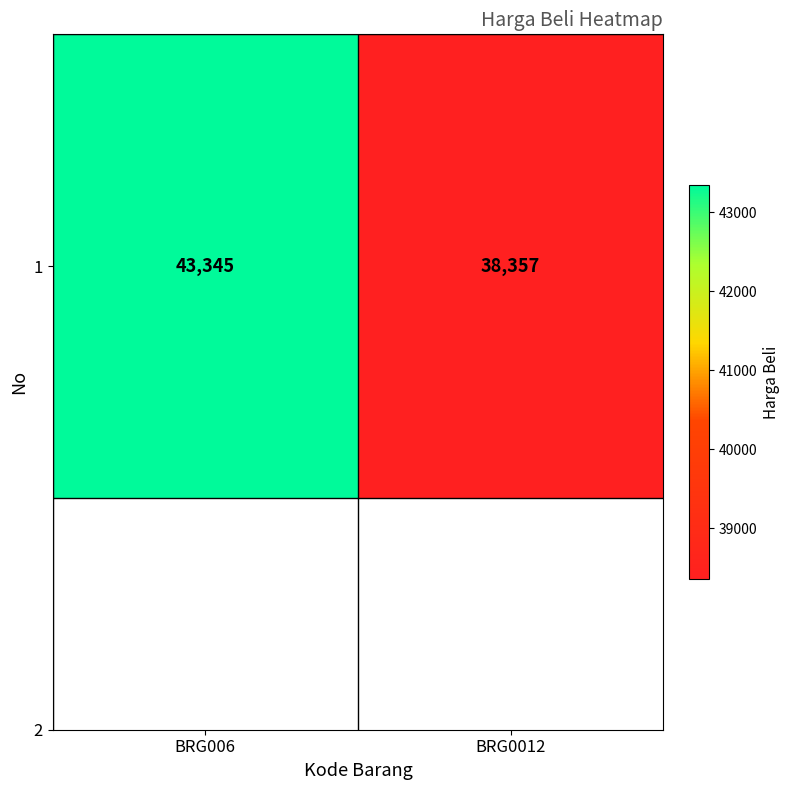

Count the number of categories in the chart.

2